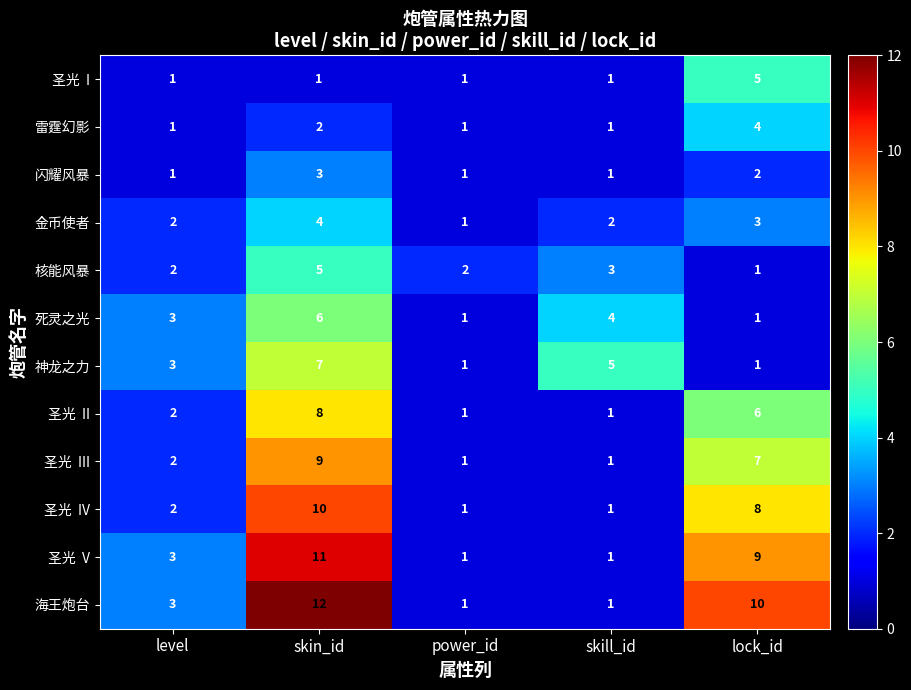

Is it true that 雷霆幻影 equals 1 at level?

True